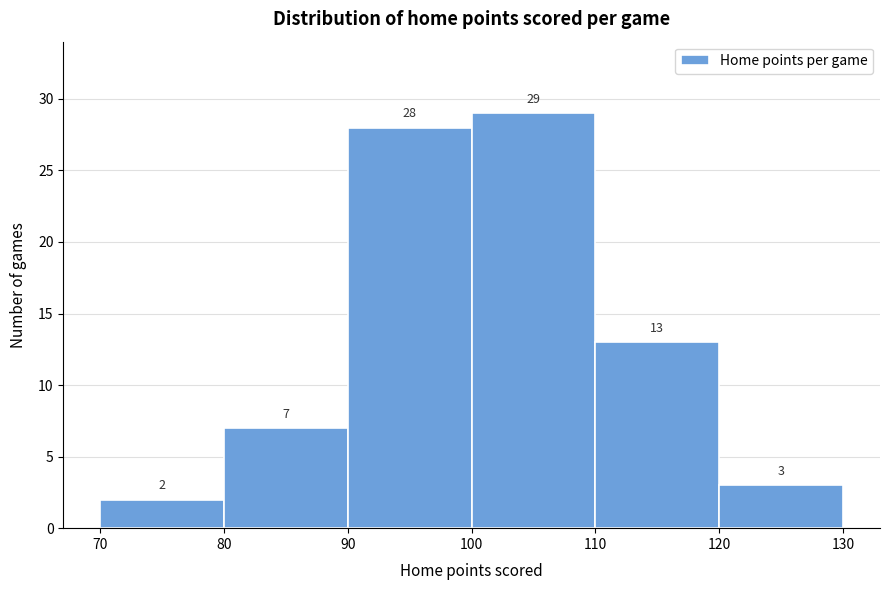

What is the height of the bar covering 100 to 110 on the x-axis?

29